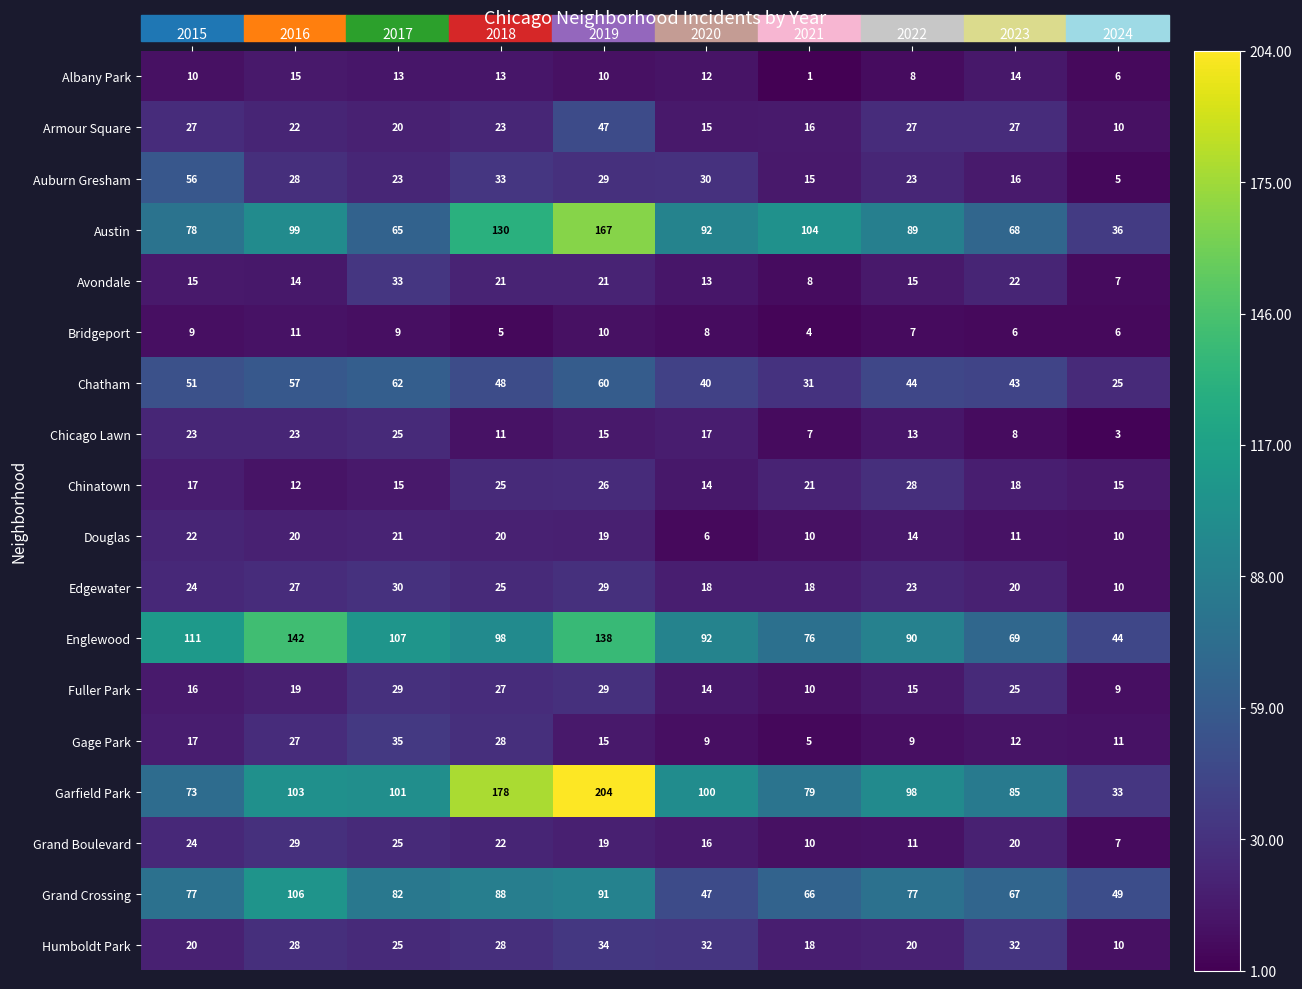

The Garfield Park series shows 100 at 2020. True or false?

True